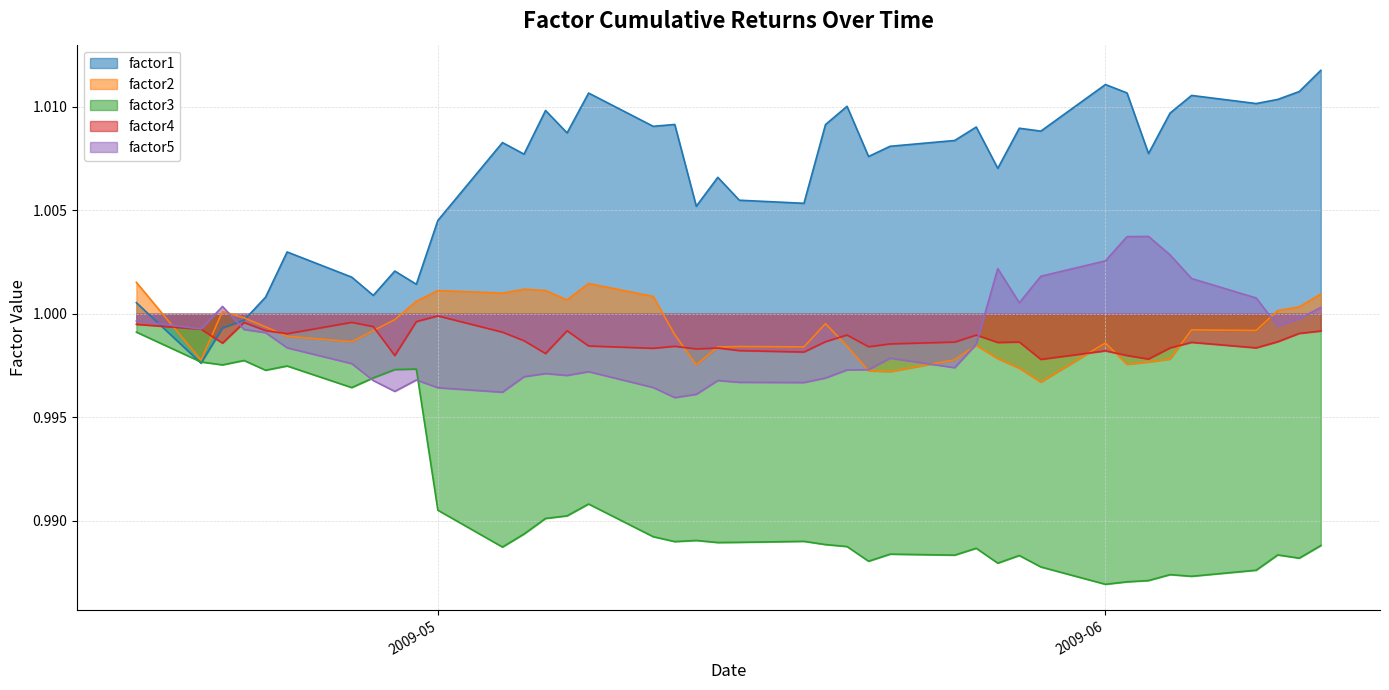

The value of factor1 at 2009-04-27 is 1.0. True or false?

True